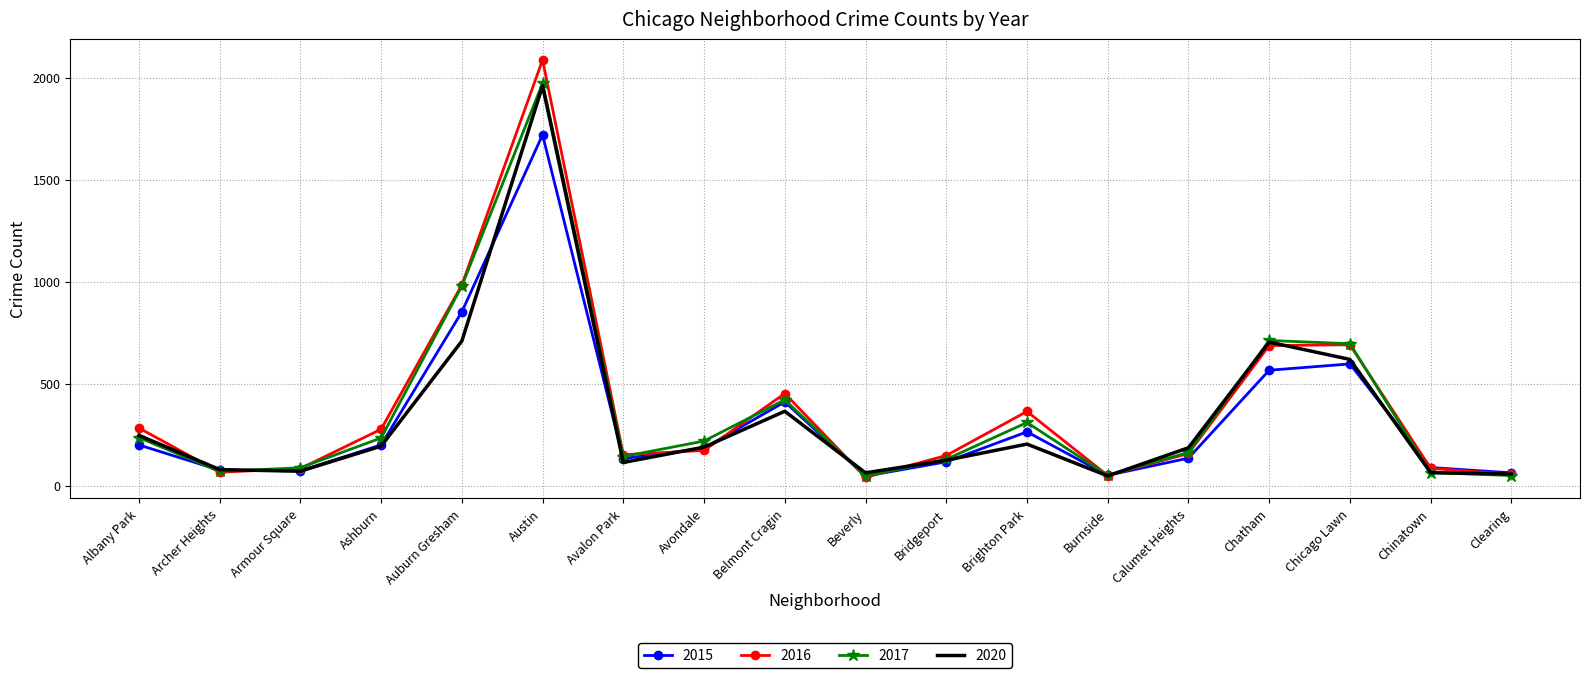

Which series has the largest range (max minus min)?

2016